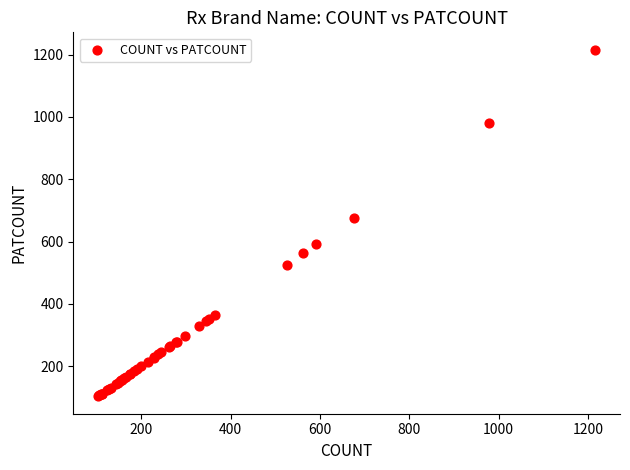

What Y value in the scatter plot is closest to 659?

676